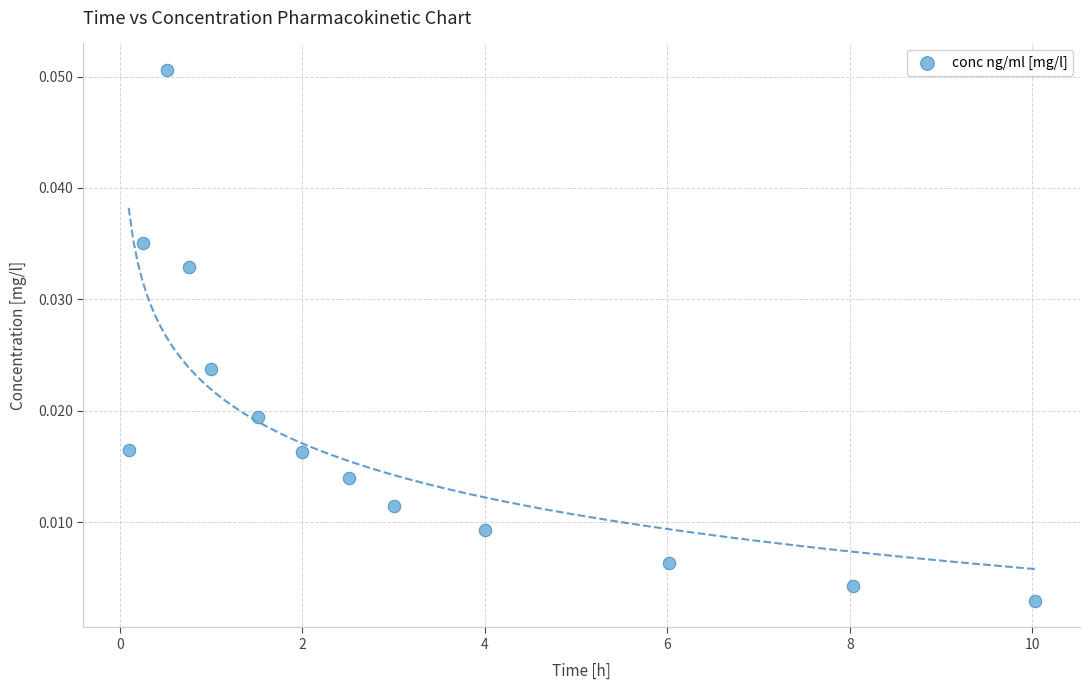

What is the range of X values (max minus min)?

9.9